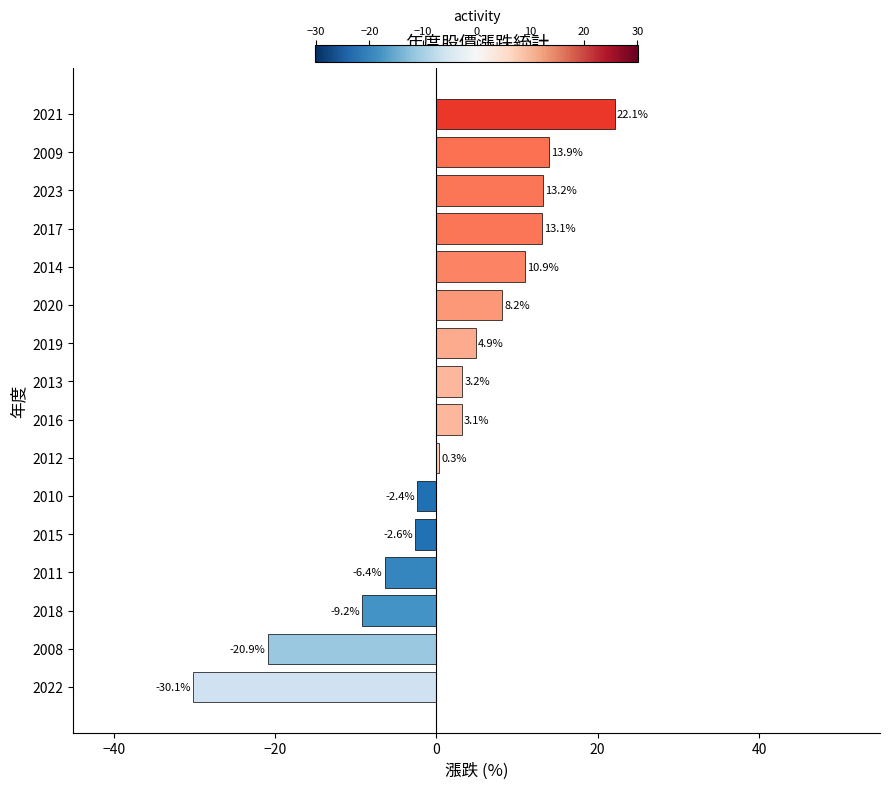

What is the difference between the maximum and minimum values?

52.2